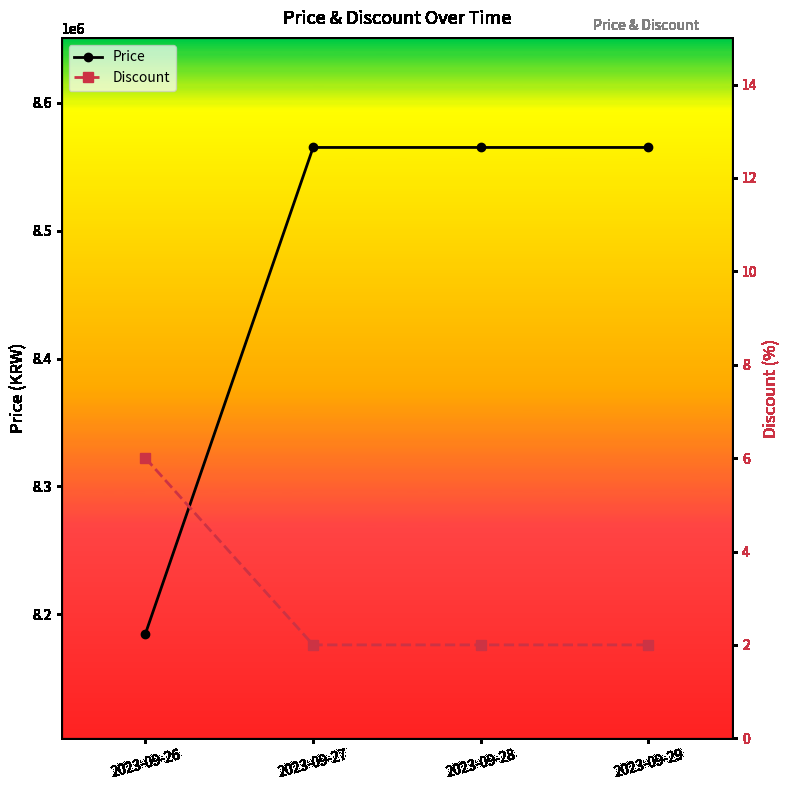

Is it true that Discount equals 1 at 2023-09-28?

False